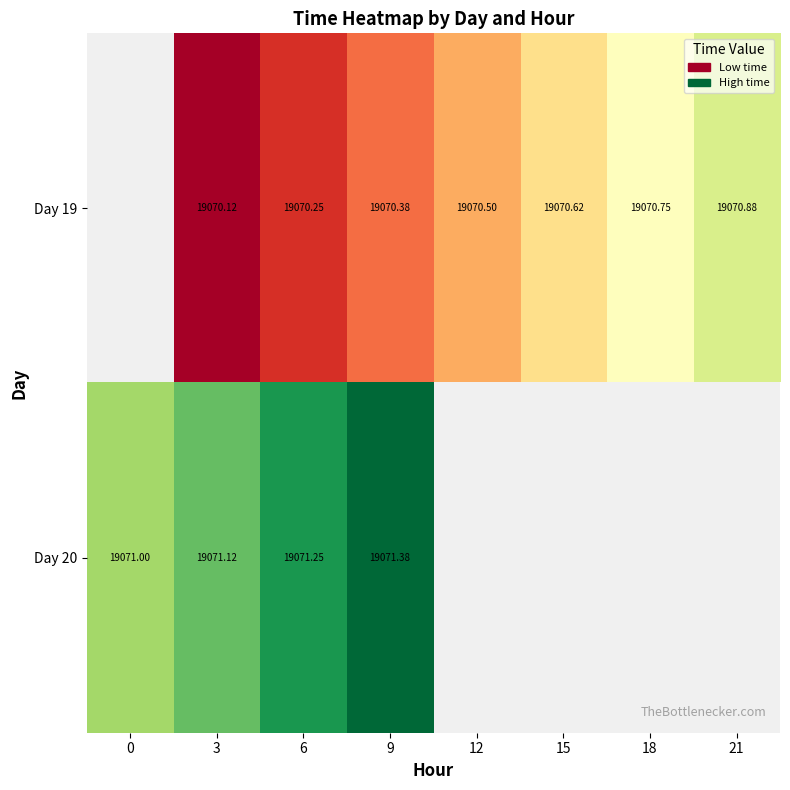

What is the lowest value of the Day 20 series?

19071.0